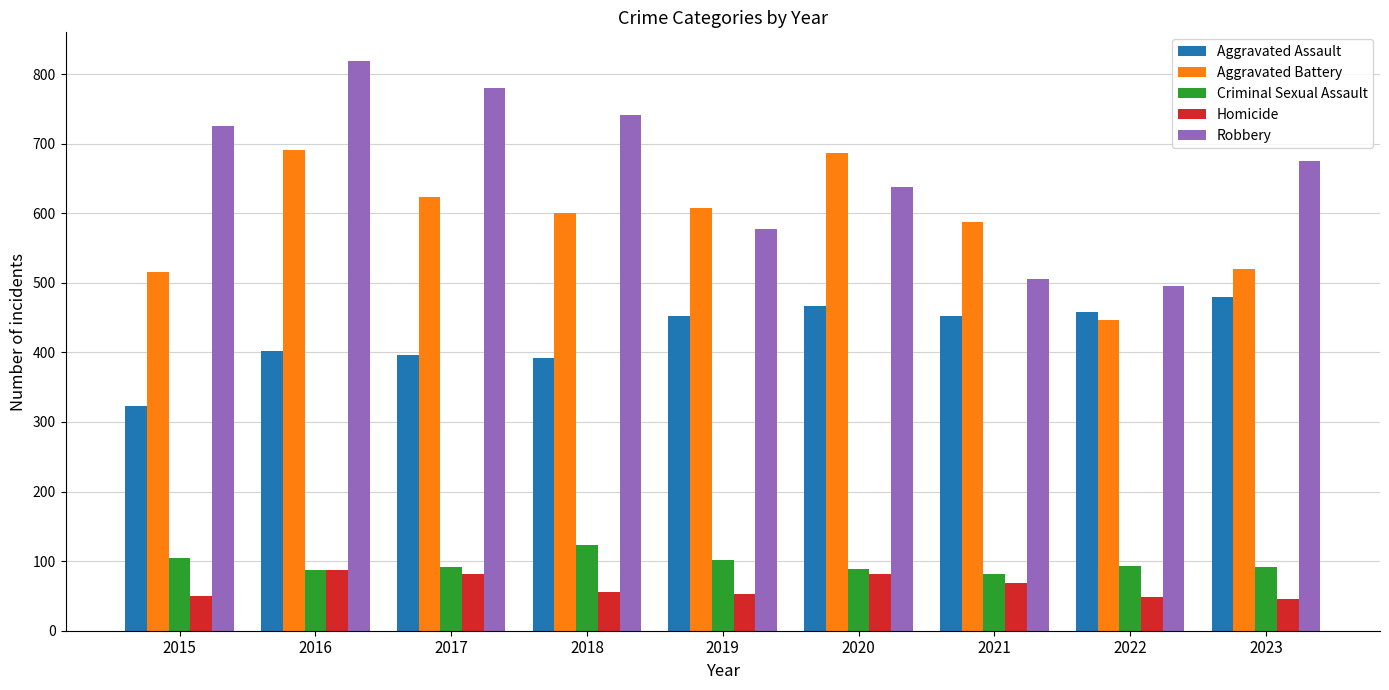

Which series has the largest total across all categories?

Robbery